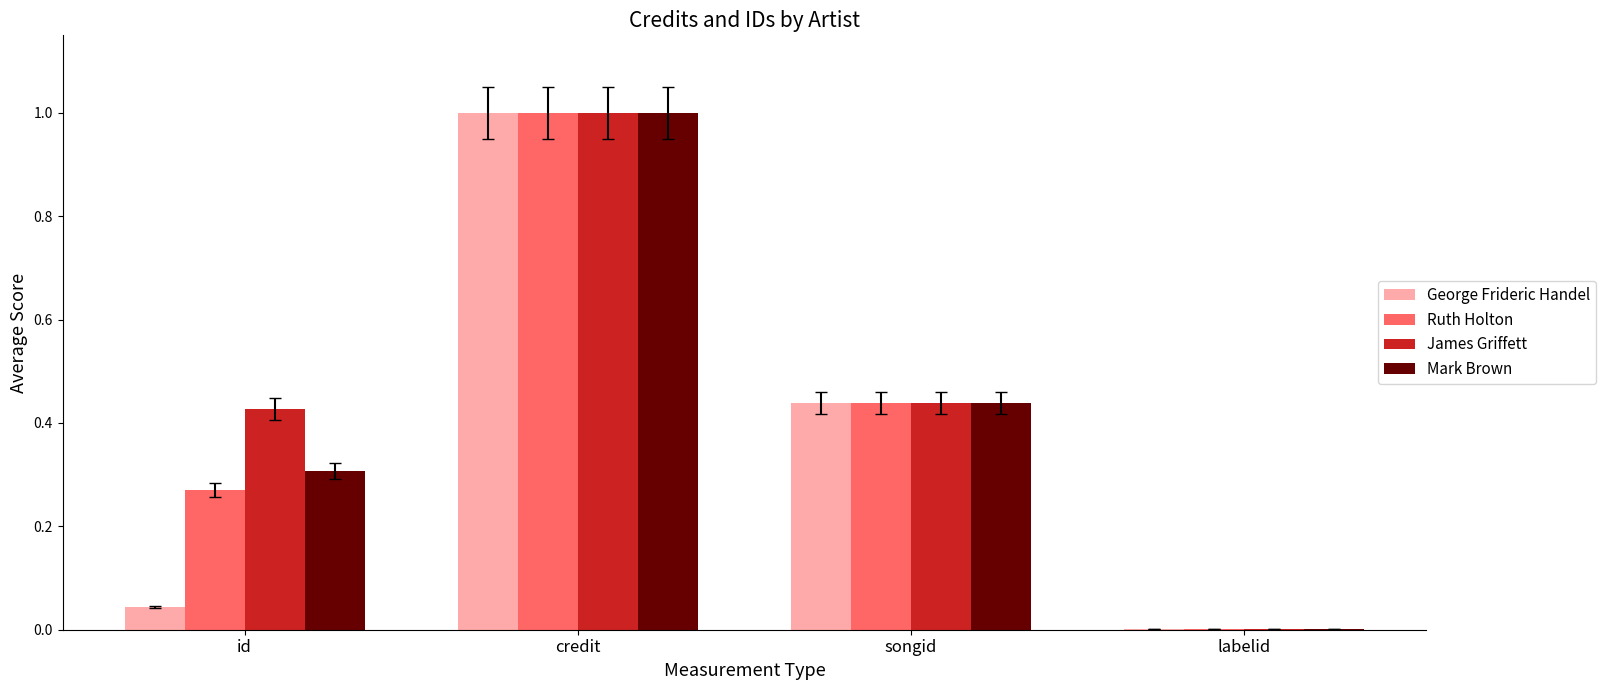

The Mark Brown series shows 0.1 at songid. True or false?

False